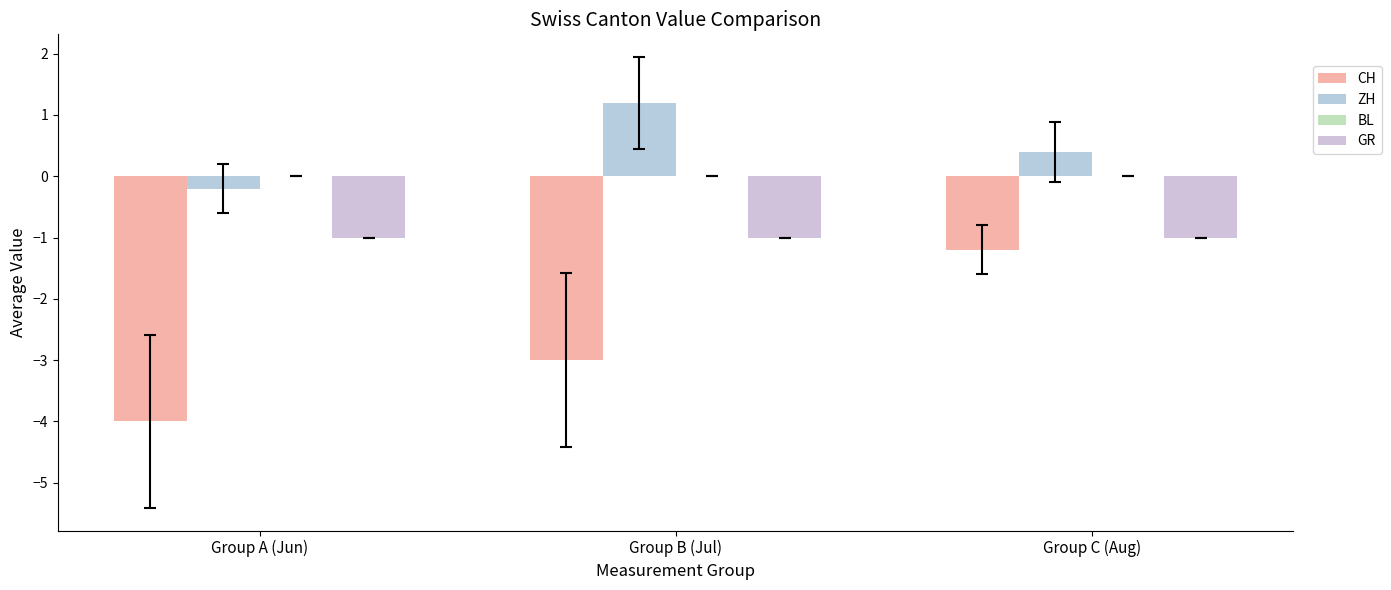

Which label corresponds to the smallest value in the chart?

Group A (Jun)